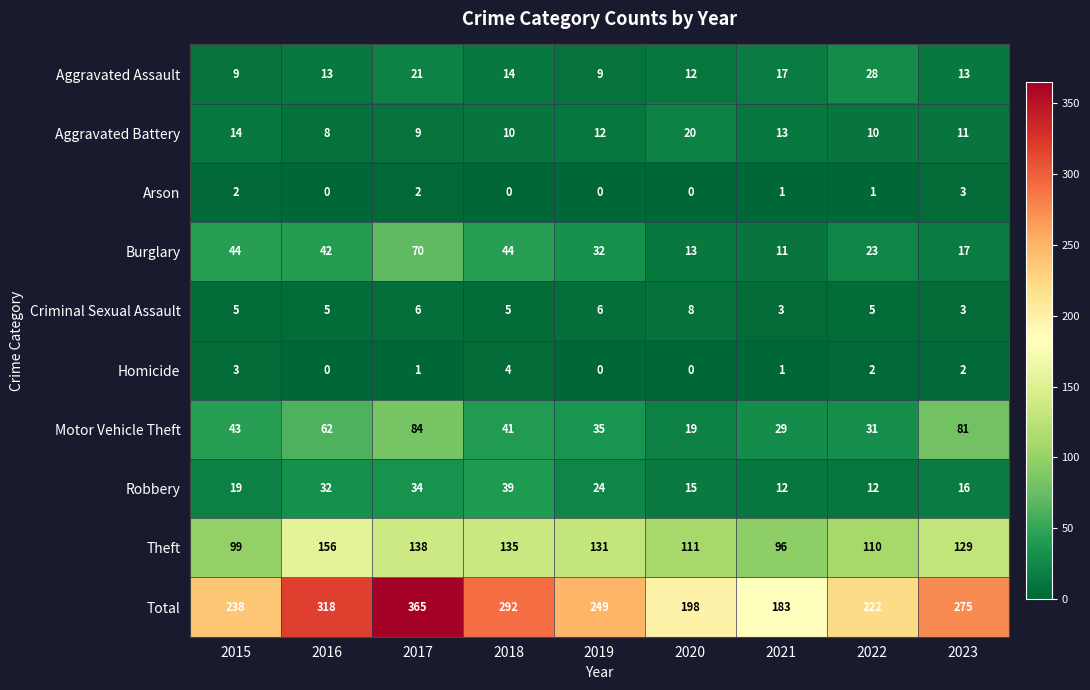

What is the total value across all series at 2022?

444